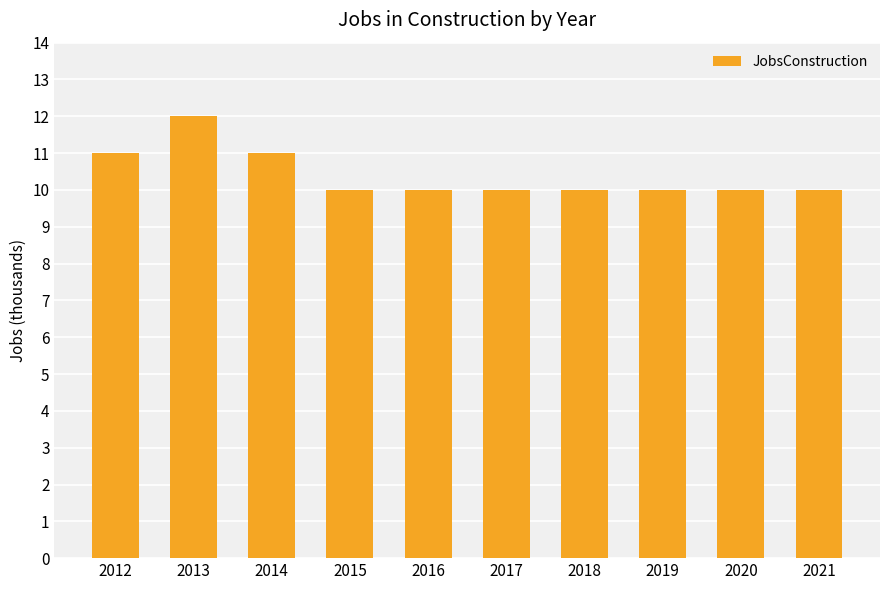

What is the change in value from 2012 to 2021?

-1